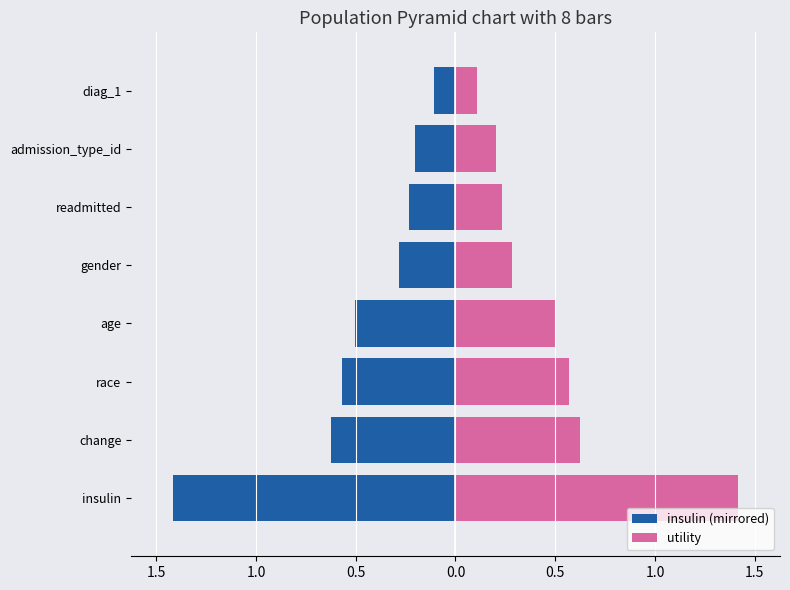

What is the sum of all insulin (mirrored) values?

-3.9